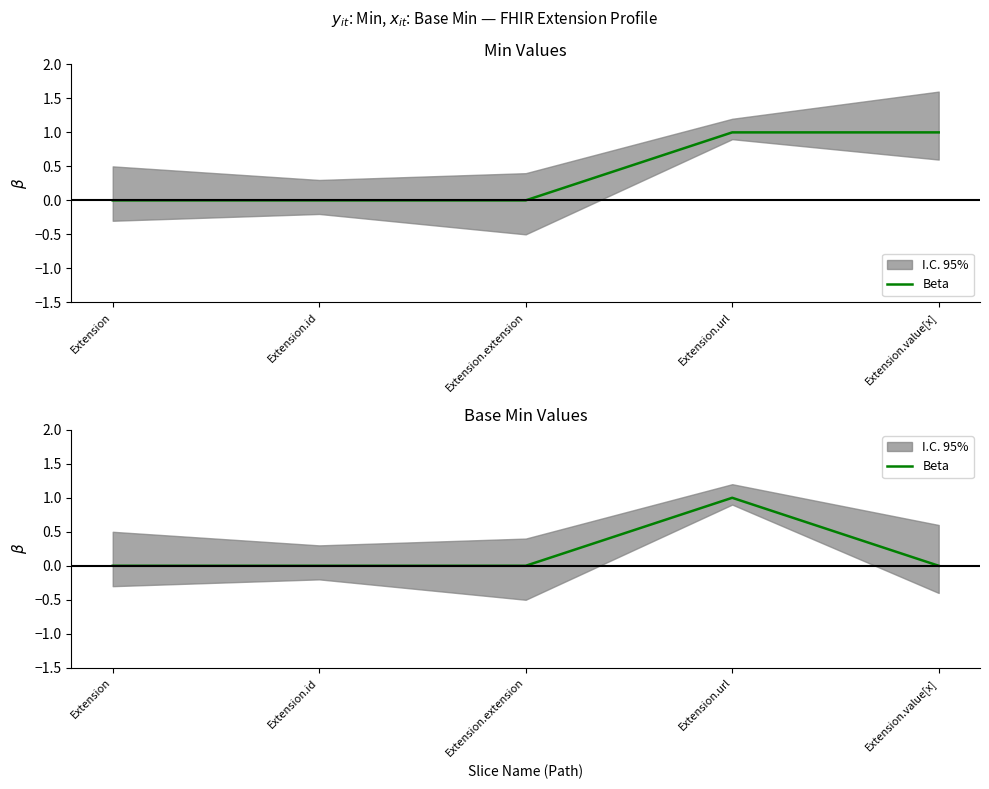

List the labels in order of value, smallest first.

Extension, Extension.id, Extension.extension, Extension.value[x], Extension.url